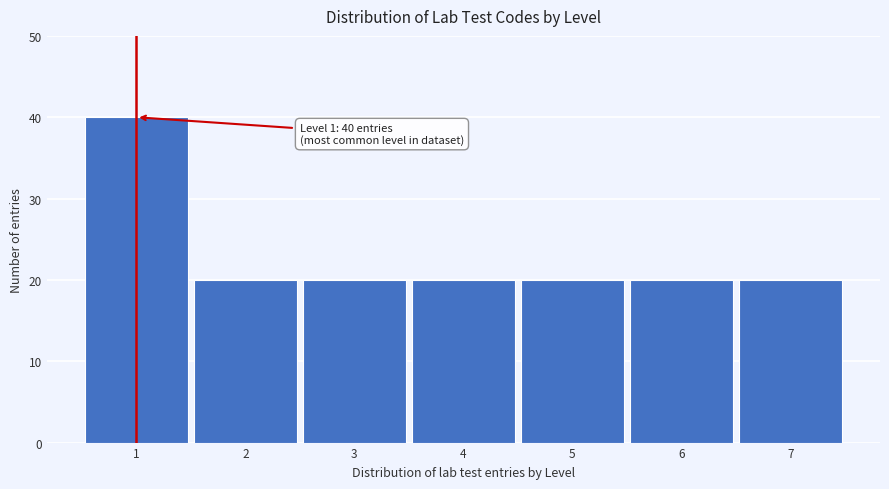

Which range on the x-axis has the tallest bar?

0.5 to 1.5